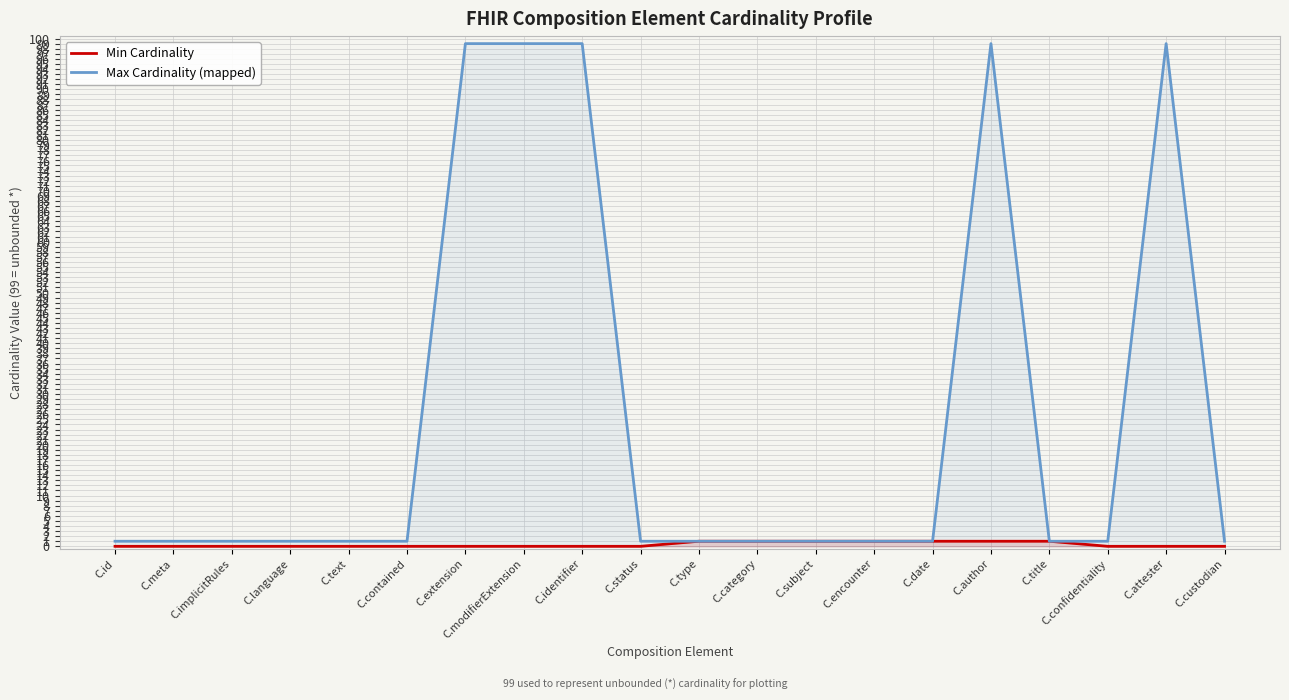

Is it true that Min Cardinality equals 0 at C.id?

True